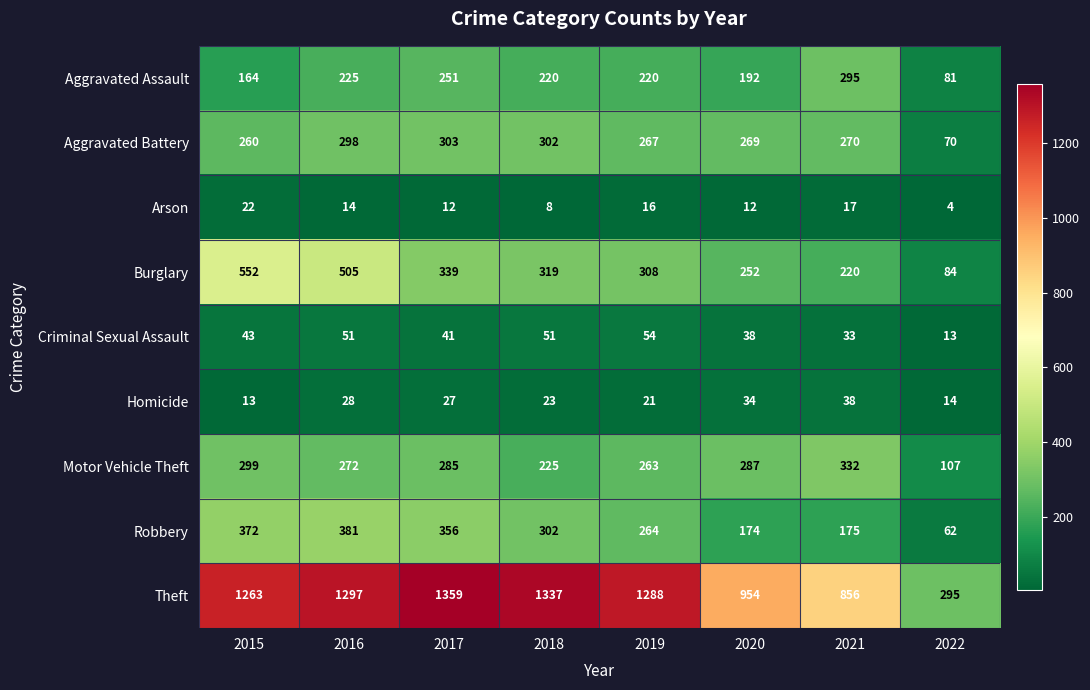

What is the difference between the maximum and minimum values in the Theft series?

1064